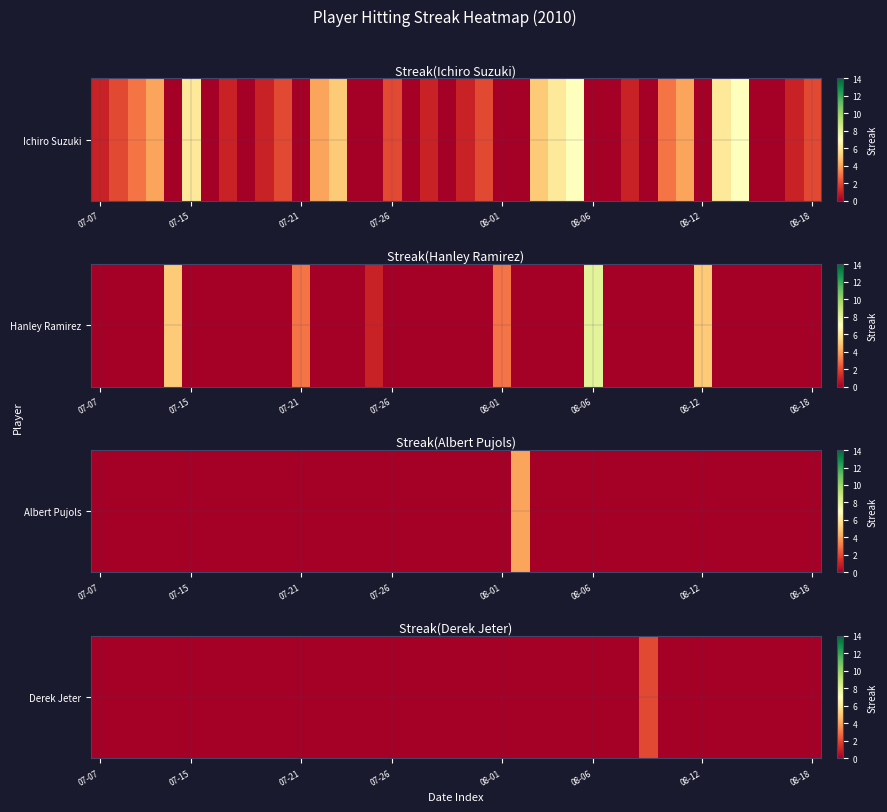

Is it true that the value at 31 is 1?

False